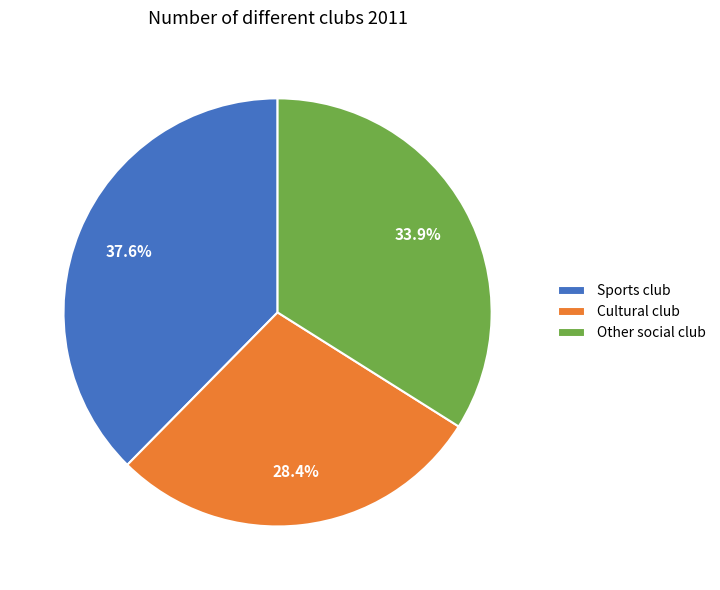

What is the smallest slice in the pie chart?

Cultural club